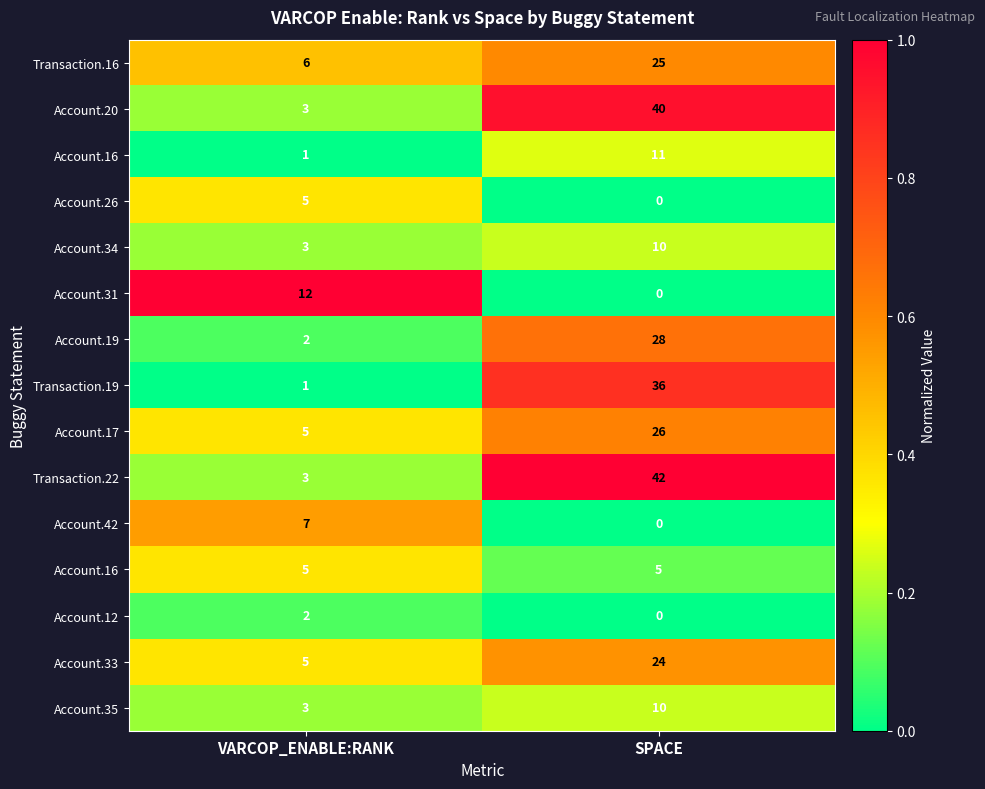

What is the total value across all series at SPACE?

6.1